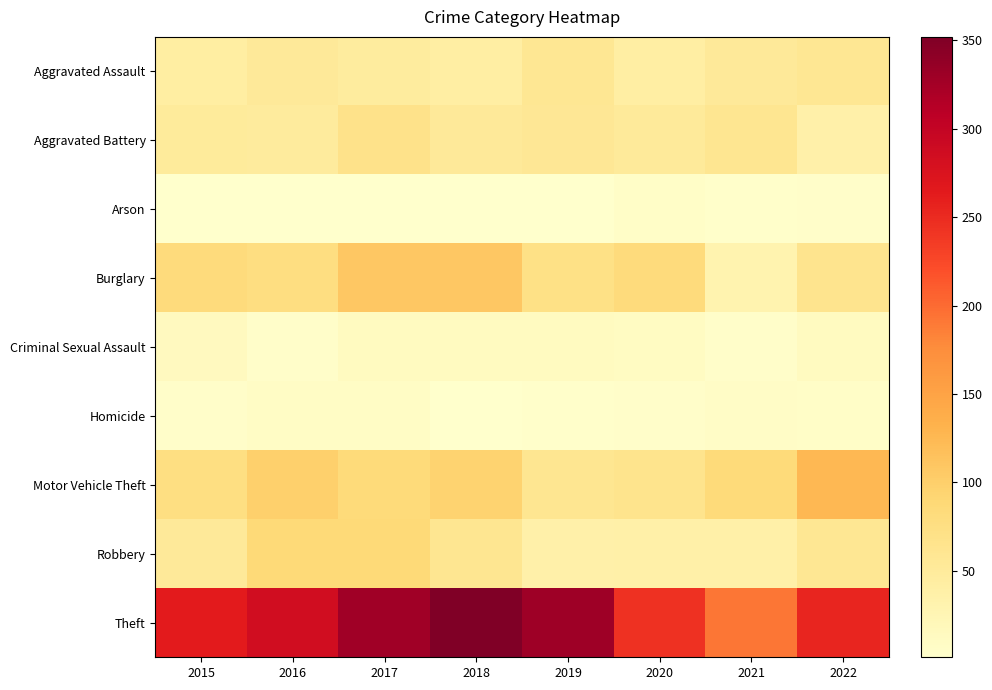

At 2021, list the series in order from largest to smallest.

Theft, Motor Vehicle Theft, Aggravated Battery, Aggravated Assault, Robbery, Burglary, Homicide, Criminal Sexual Assault, Arson